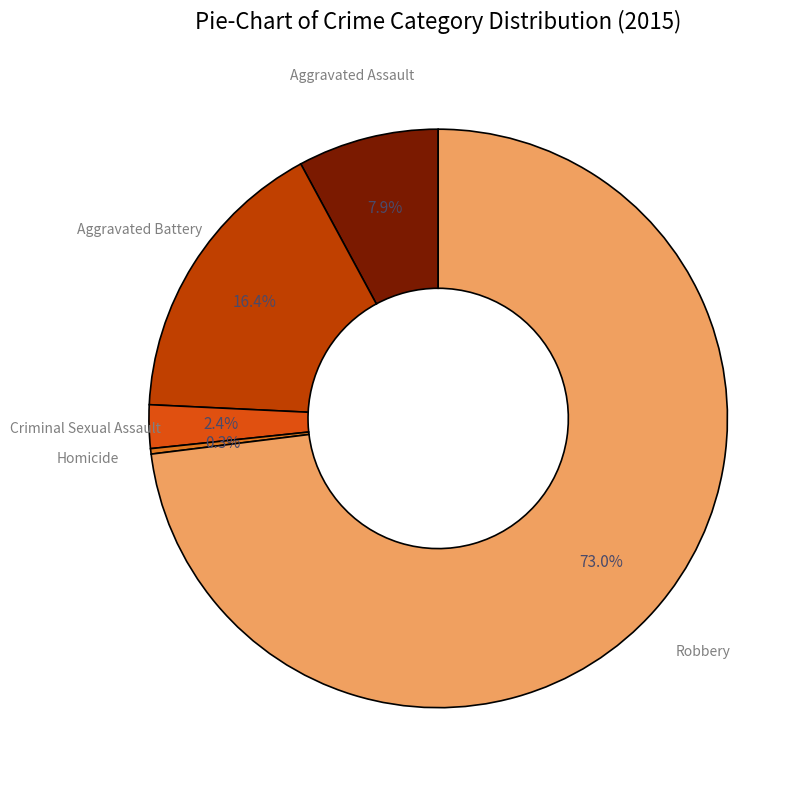

Does Criminal Sexual Assault represent more than half of the total?

No